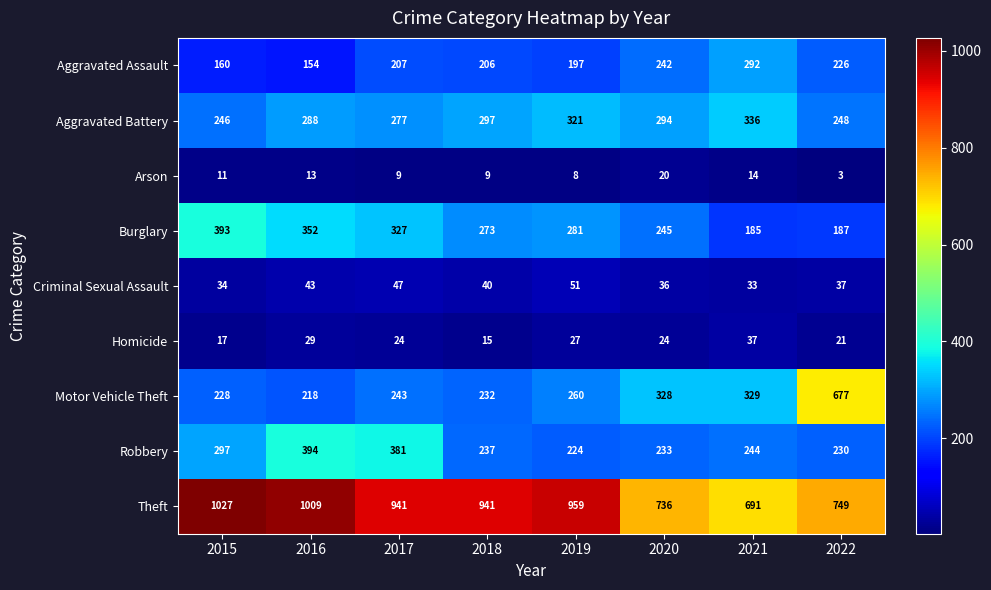

Which series changed the most between 2018 and 2022?

Motor Vehicle Theft